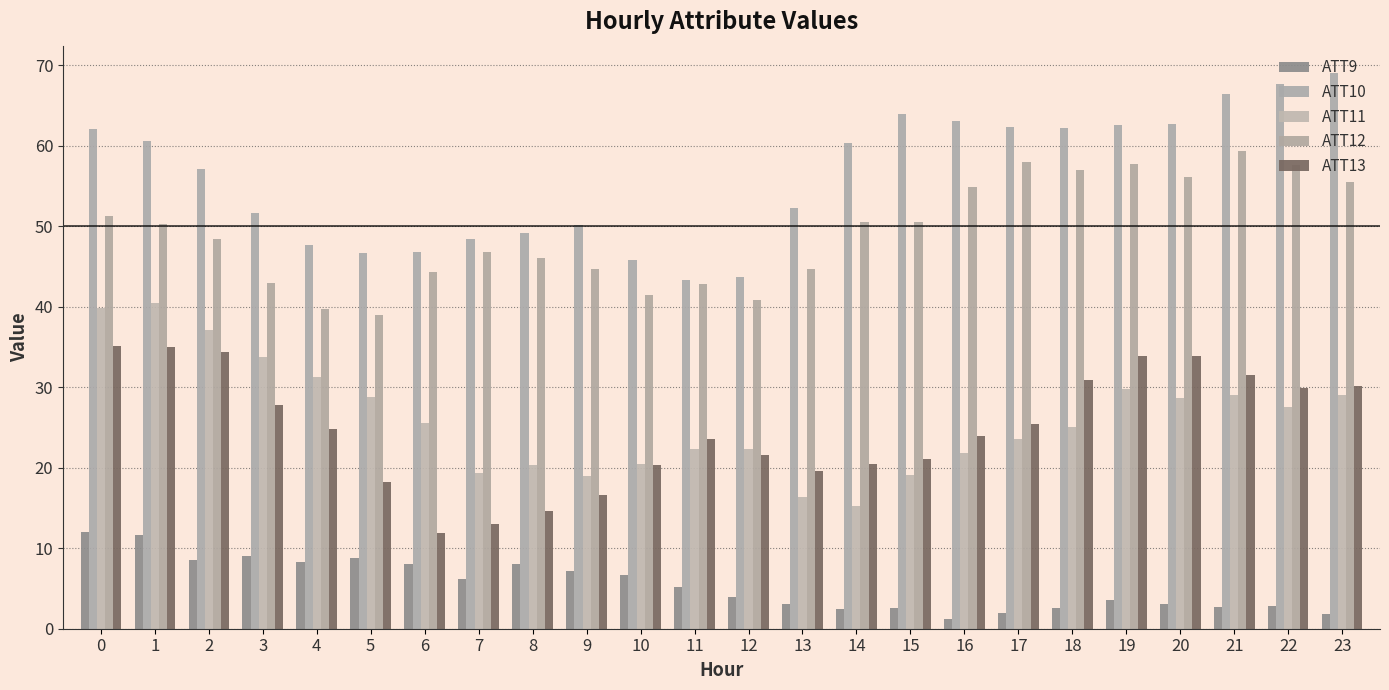

What are all the series names shown in the legend?

ATT9, ATT10, ATT11, ATT12, ATT13